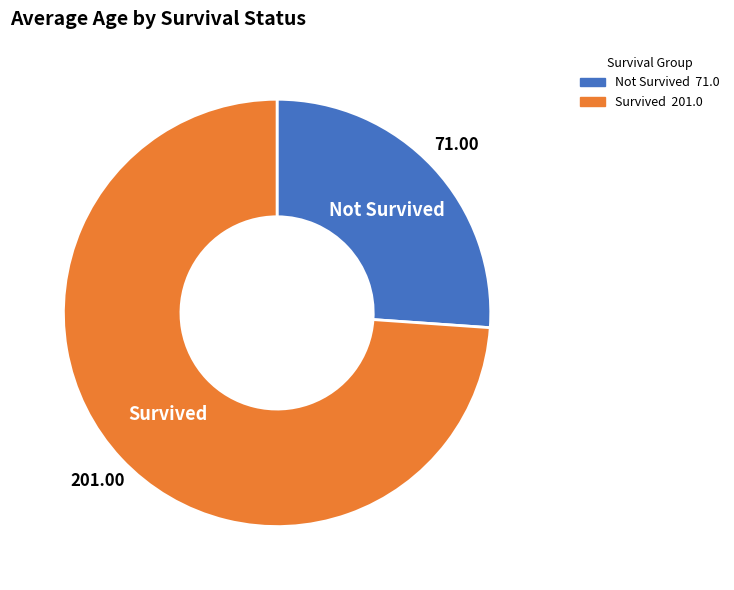

How many segments does this pie chart have?

2